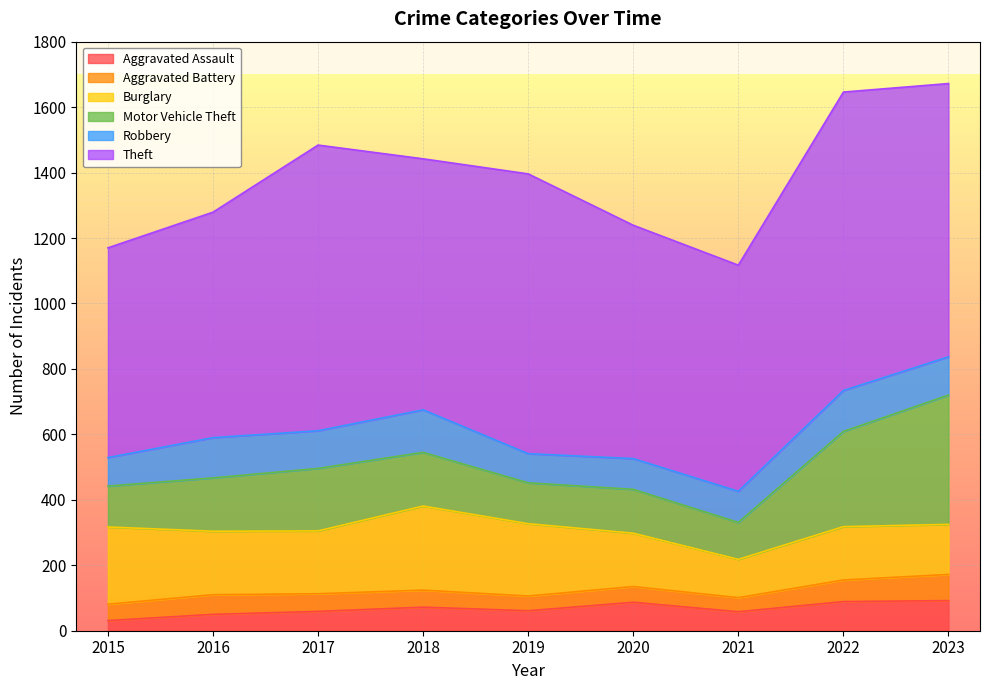

What is the difference between the second highest and minimum values in the Burglary series?

119